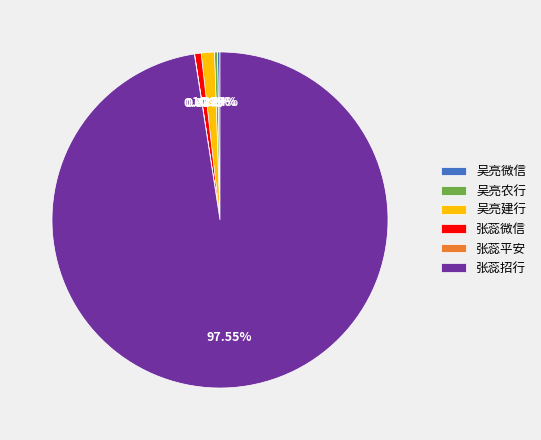

To the nearest percent, what percentage of the pie is 吴亮建行?

1%